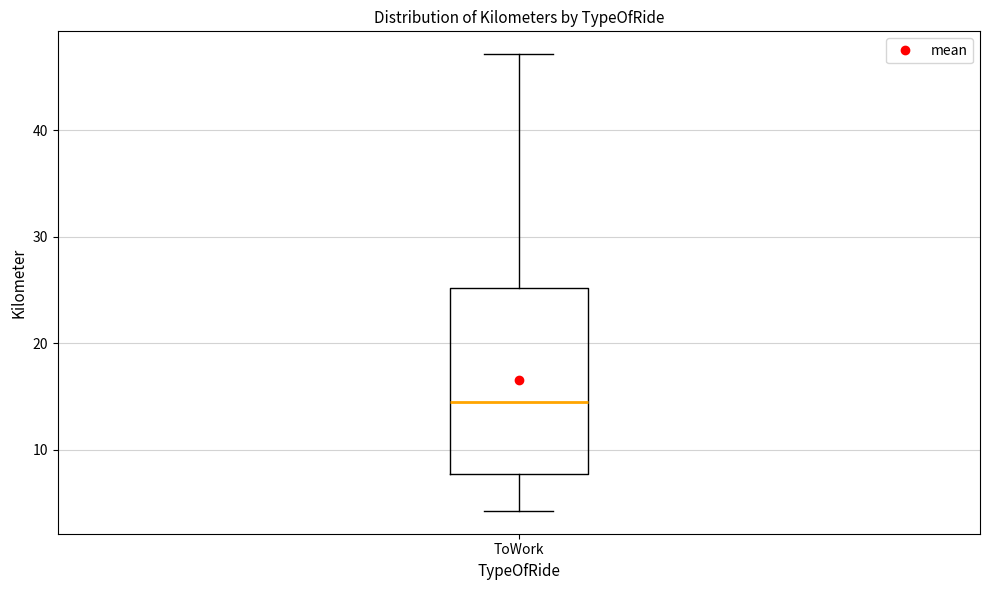

Read this box plot against the y-axis: the position of the median line, the range covered by the box, and the ends of both whiskers. The values are not printed on the chart, so give them approximately, as read against the axis.

median 14, box 8 to 25, whiskers 4 to 47